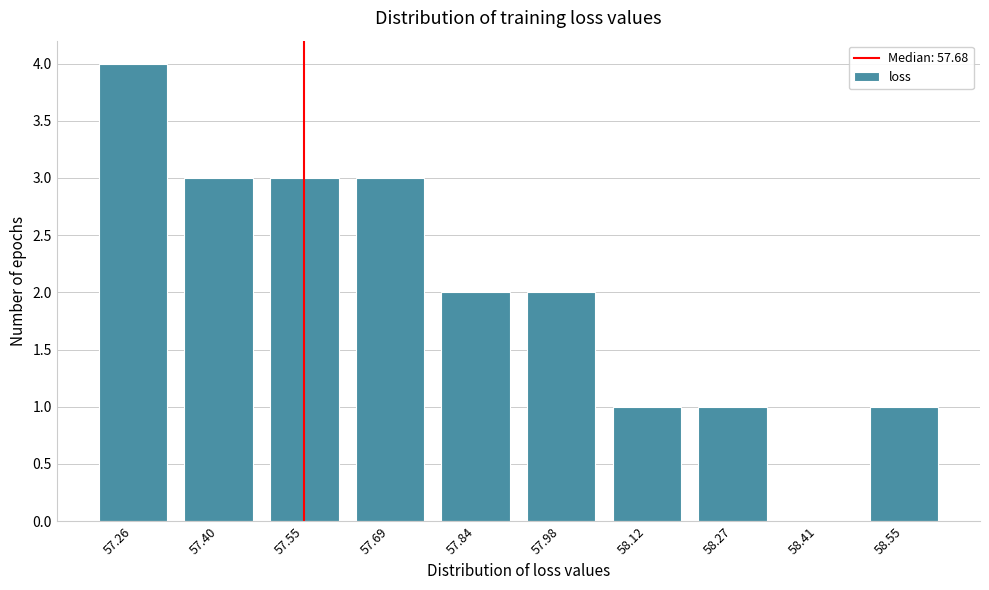

Reading left to right, transcribe all the data shown in this chart.

57.26=4	57.40=3	57.55=3	57.69=3	57.84=2	57.98=2	58.12=1	58.27=1	58.41=0	58.55=1